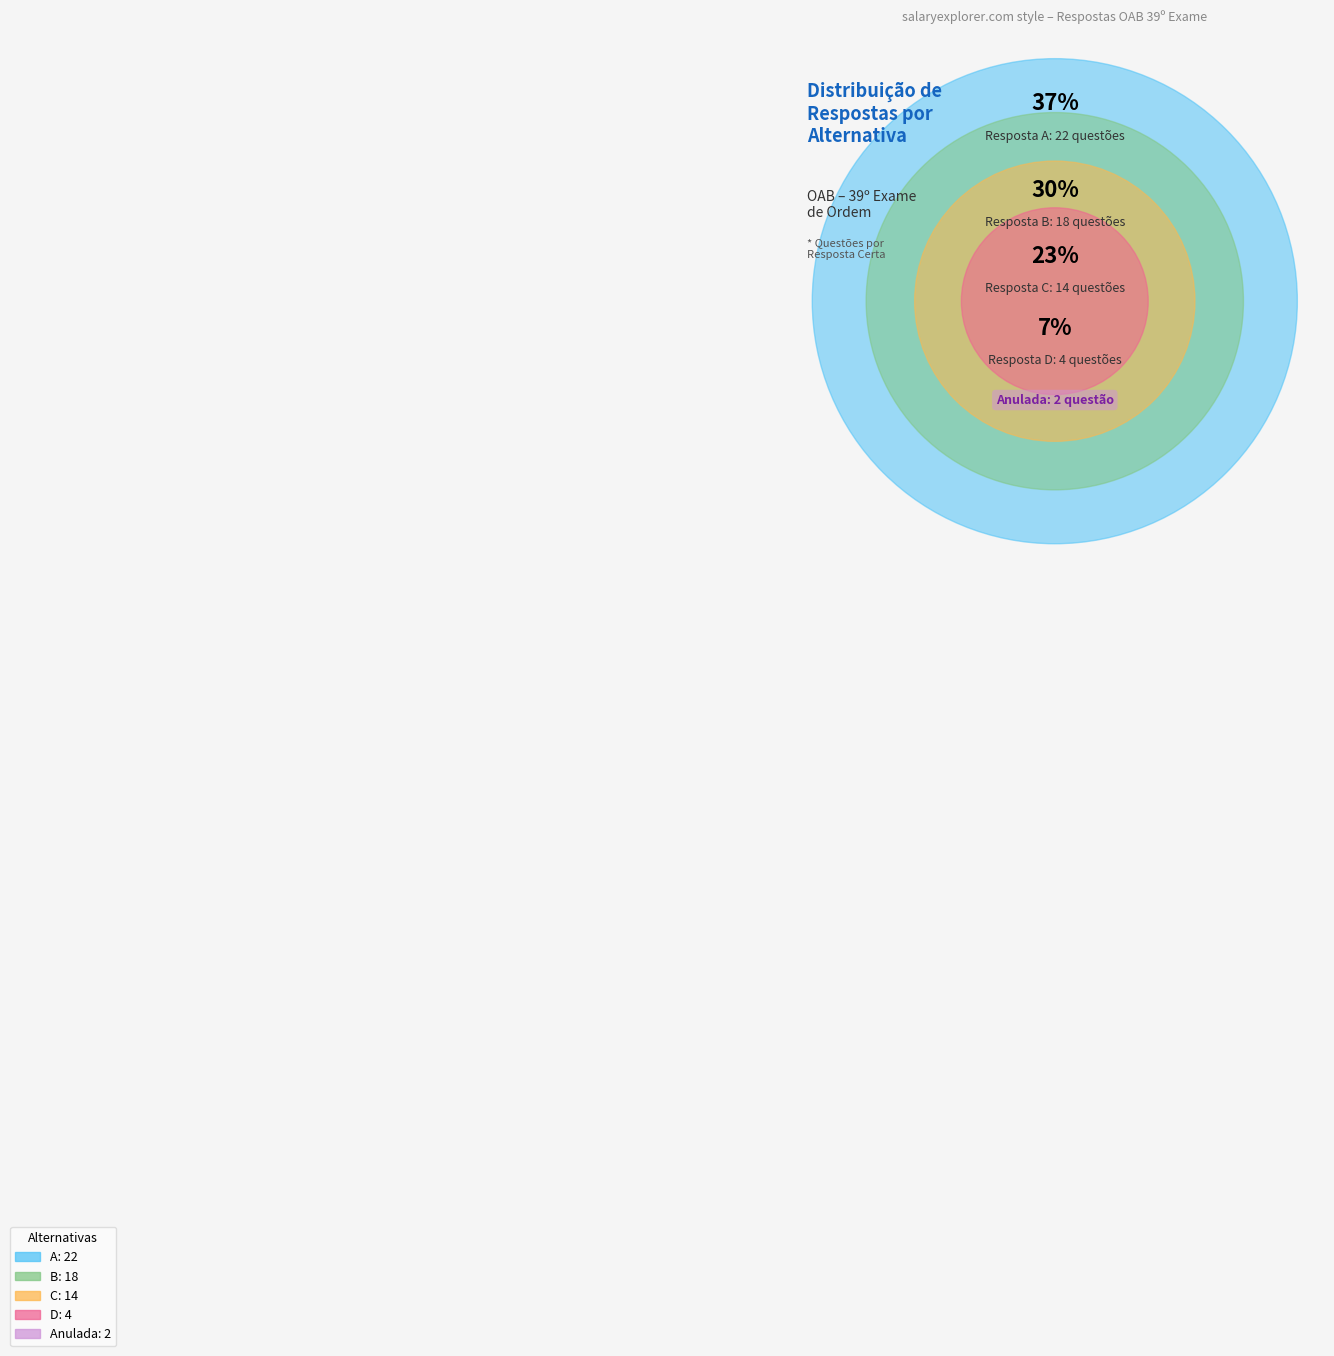

Is there a majority slice in this chart?

No